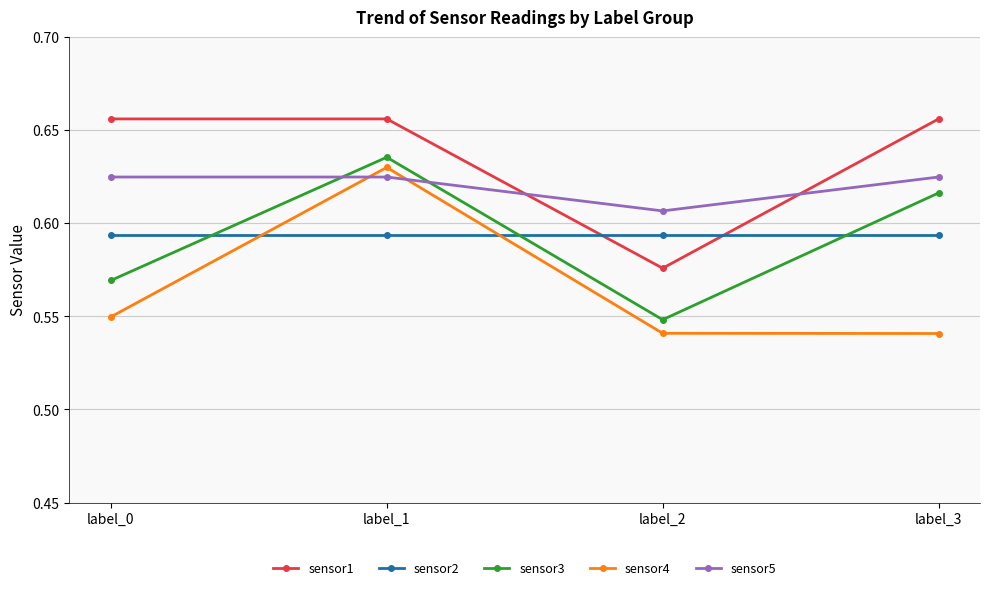

At which label does sensor4 reach its peak?

label_1